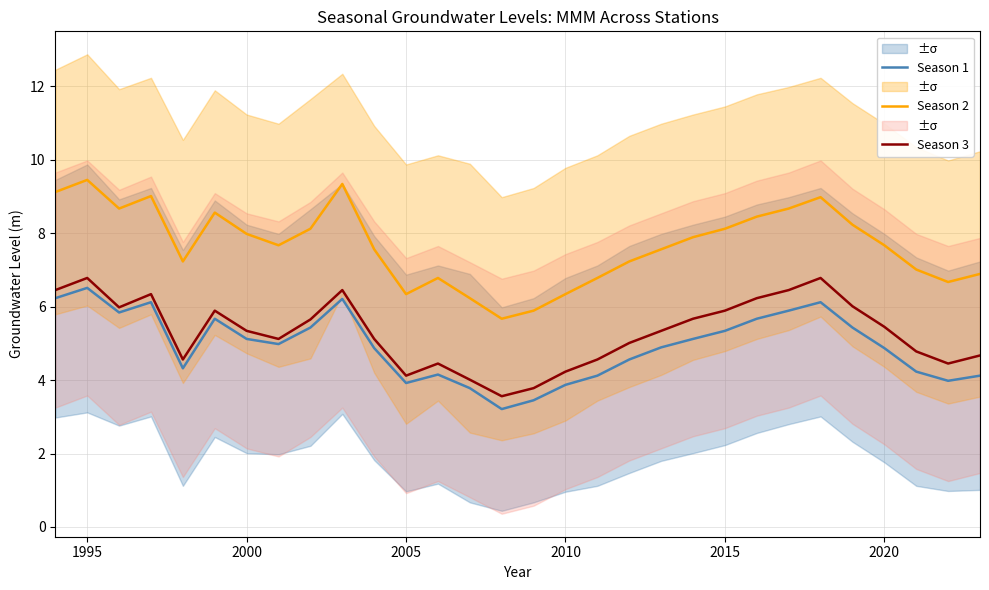

How many data points does each series have?

30